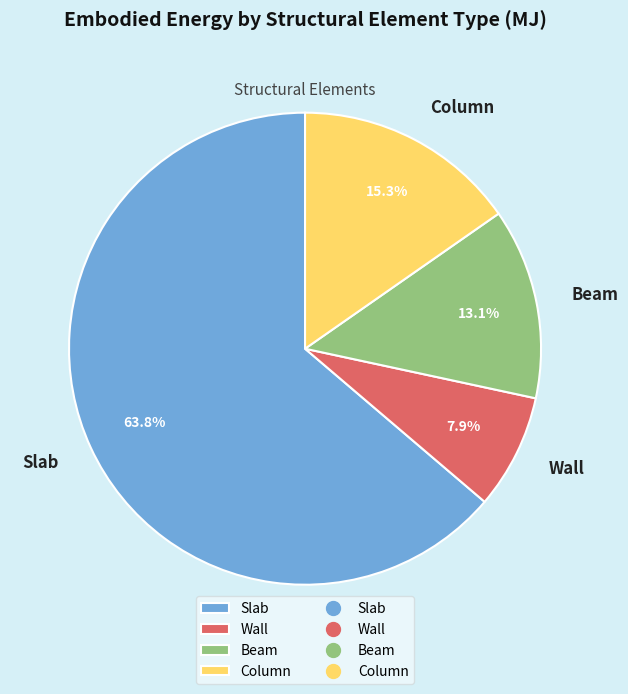

Rank the categories by value from lowest to highest.

Wall, Beam, Column, Slab